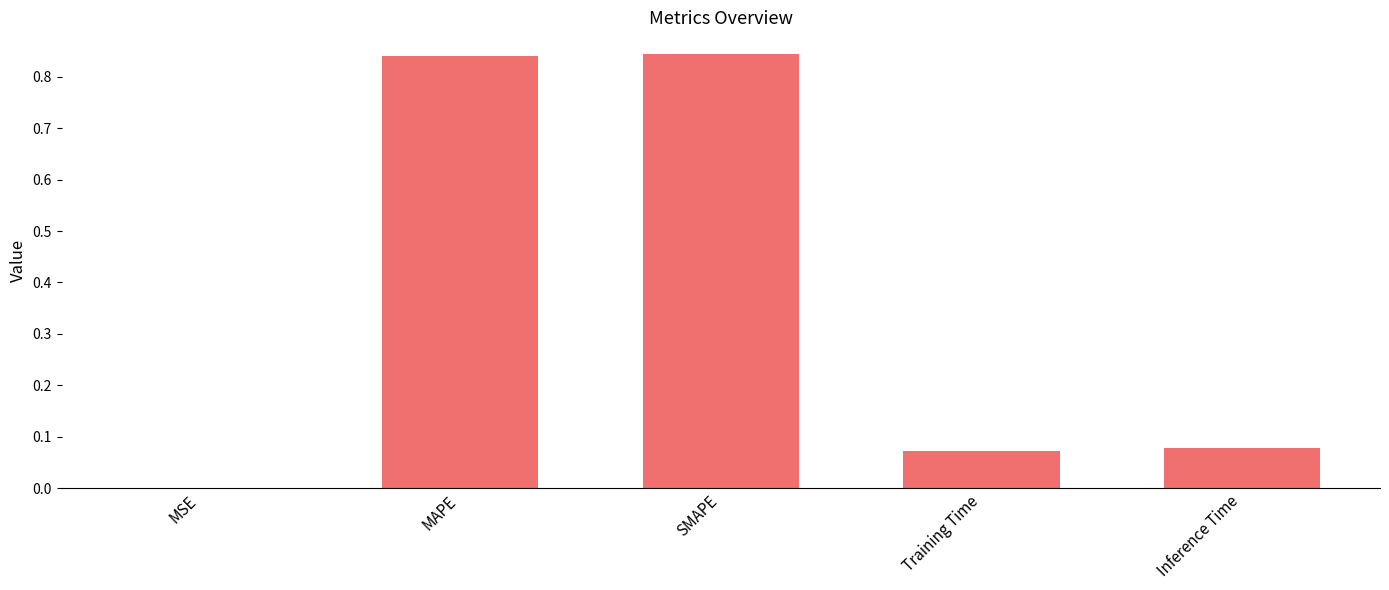

What is the change in value from MAPE to Training Time?

-0.8